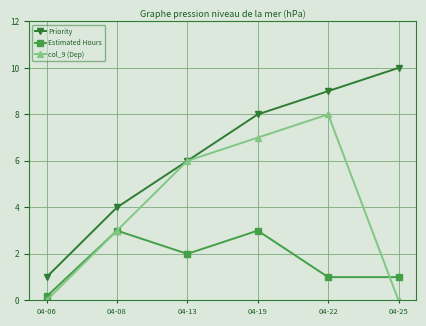

What is the spread (max minus min) of values at 04-13?

4.0